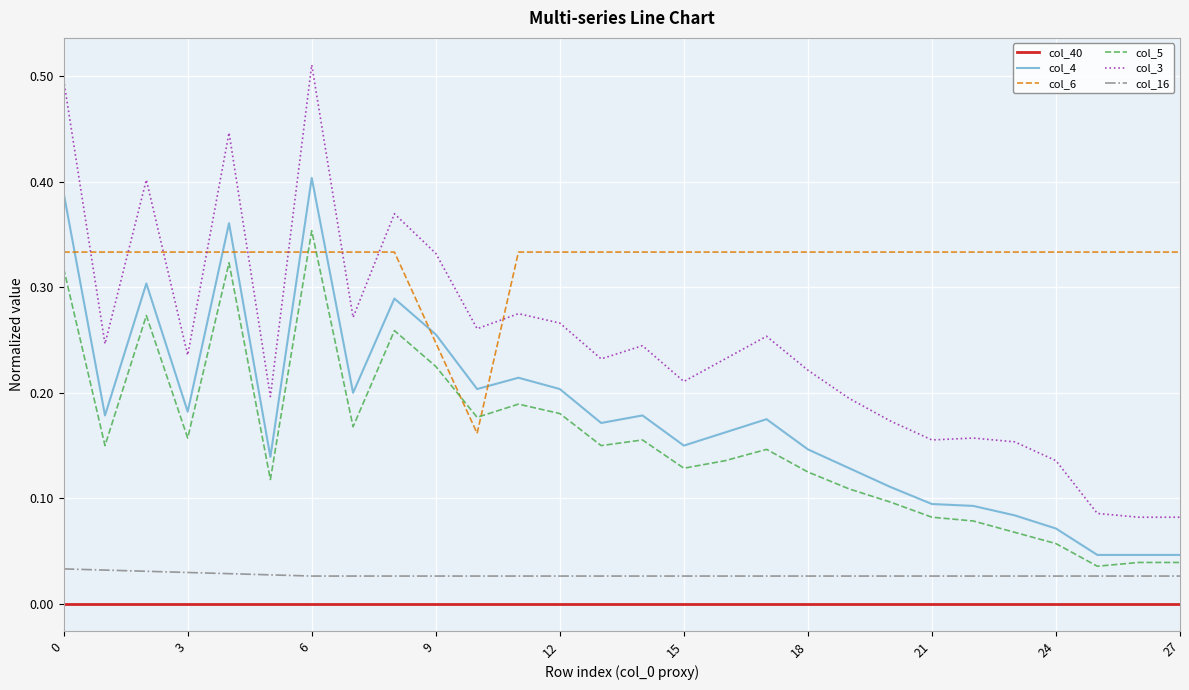

Which series has the widest spread of values?

col_3